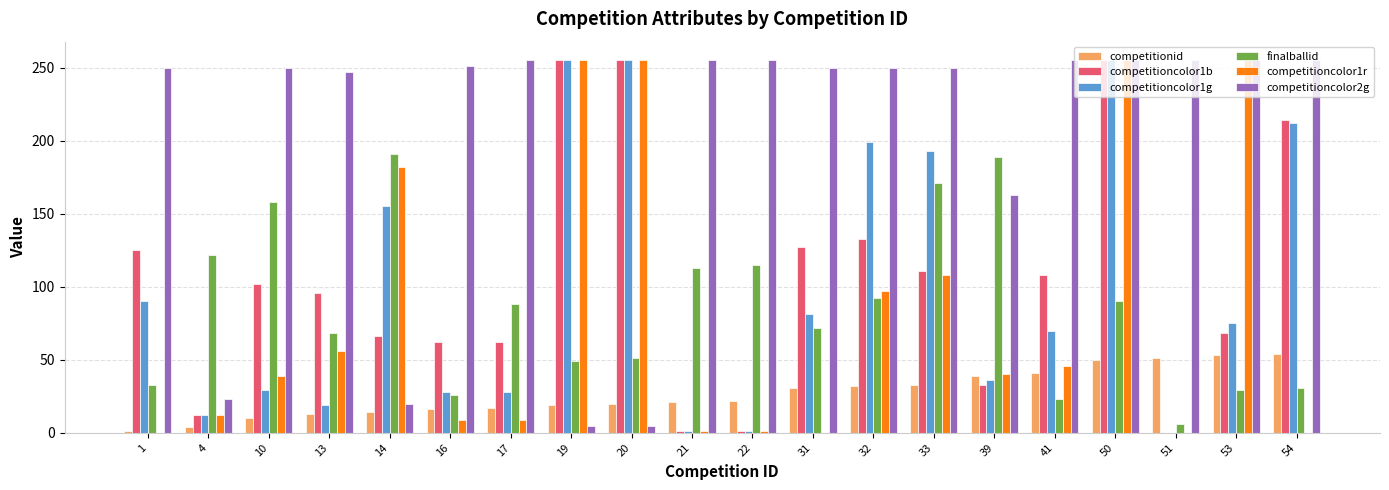

What is the approximate value of competitioncolor1r at 13, to the nearest 50?

50